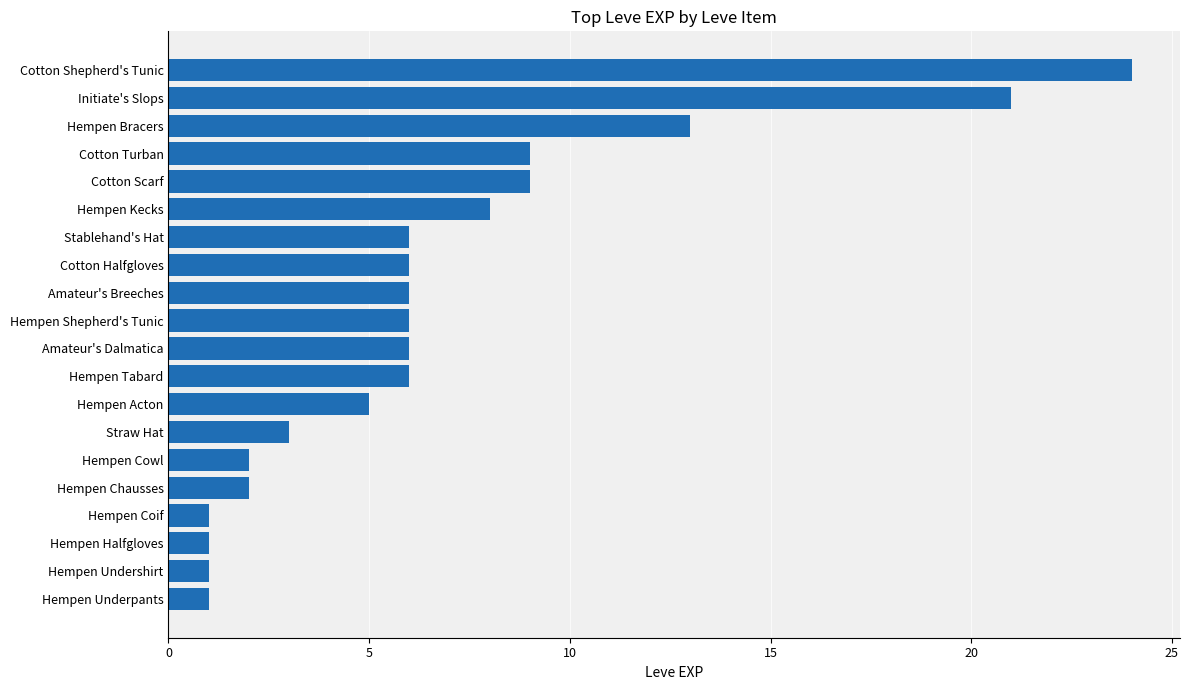

Count the number of categories in the chart.

20